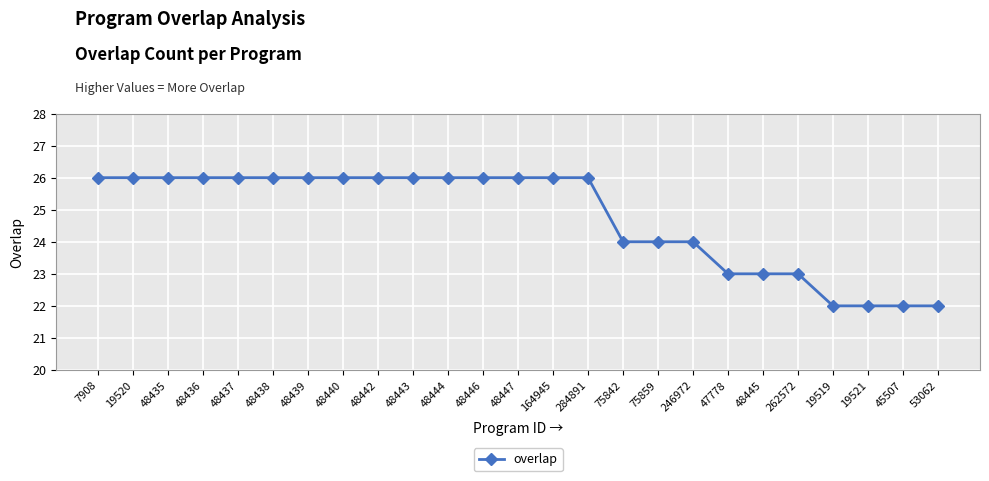

Does the chart display data point markers on the line(s)?

Yes